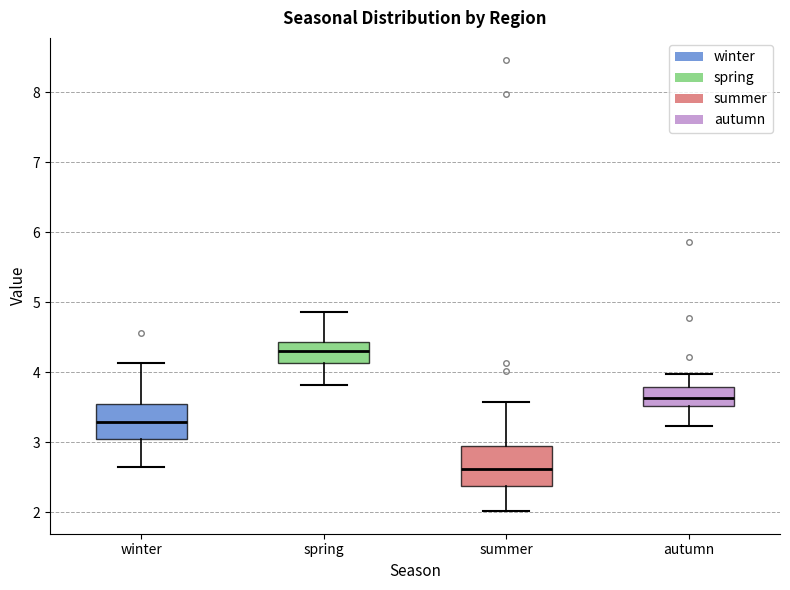

Reading left to right, read every box against the y-axis: the position of its median line, the range the box covers, and the ends of its whiskers. The values are not printed on the chart, so give them approximately, as read against the axis.

winter: median 3.3, box 3.1 to 3.5, whiskers 2.6 to 4.1
spring: median 4.3, box 4.1 to 4.4, whiskers 3.8 to 4.9
summer: median 2.6, box 2.4 to 2.9, whiskers 2.0 to 3.6
autumn: median 3.6, box 3.5 to 3.8, whiskers 3.2 to 4.0